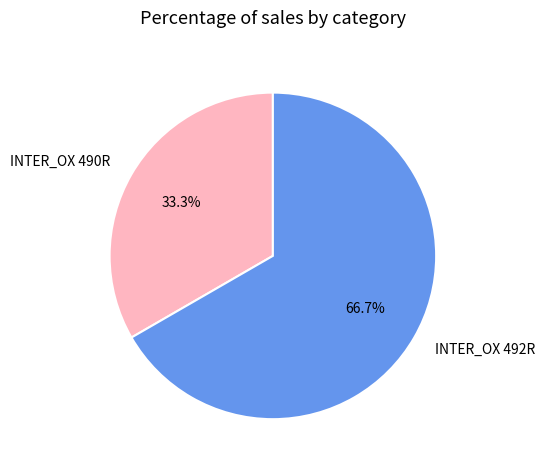

Combined, do INTER_OX 492R and INTER_OX 490R account for over 50%?

Yes